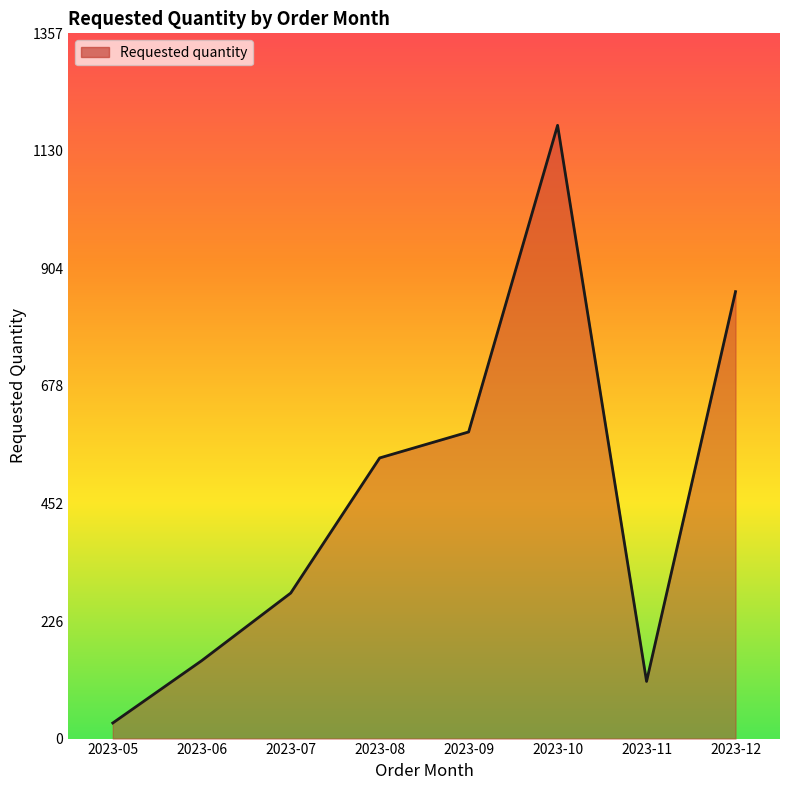

How many lines are shown in the chart?

1